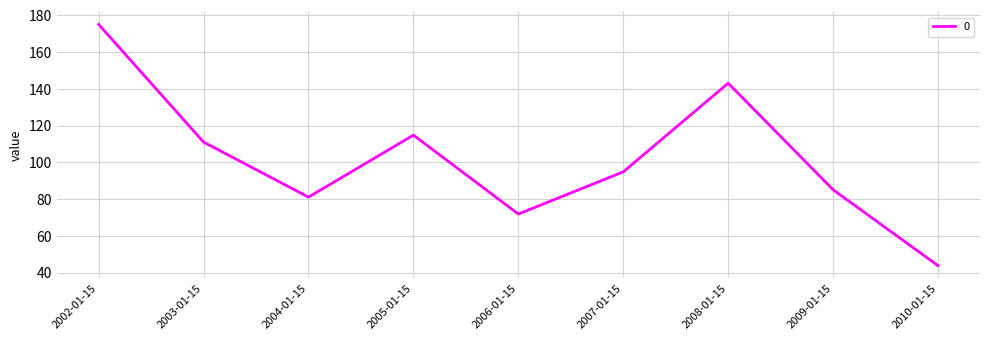

What position from the right is 2005-01-15?

6